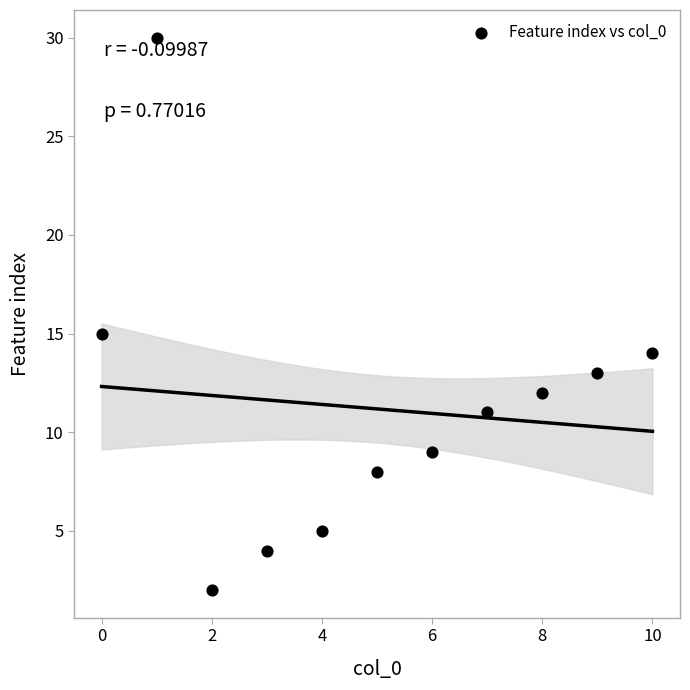

What Y value in the scatter plot is closest to 16?

15